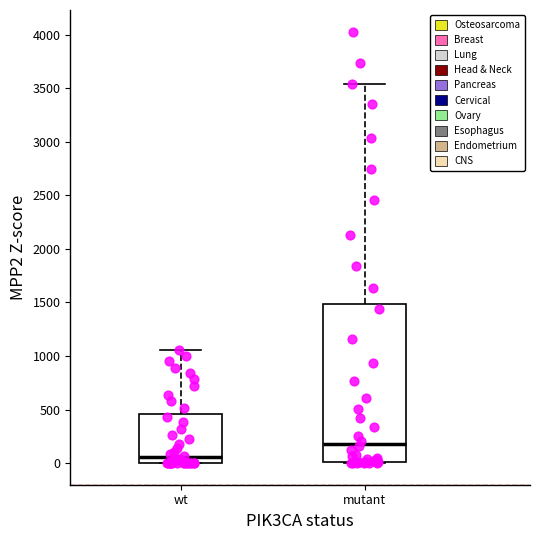

Where is the upper edge of the box for mutant on the y-axis? The values are not printed on the chart, so give them approximately, as read against the axis.

1500